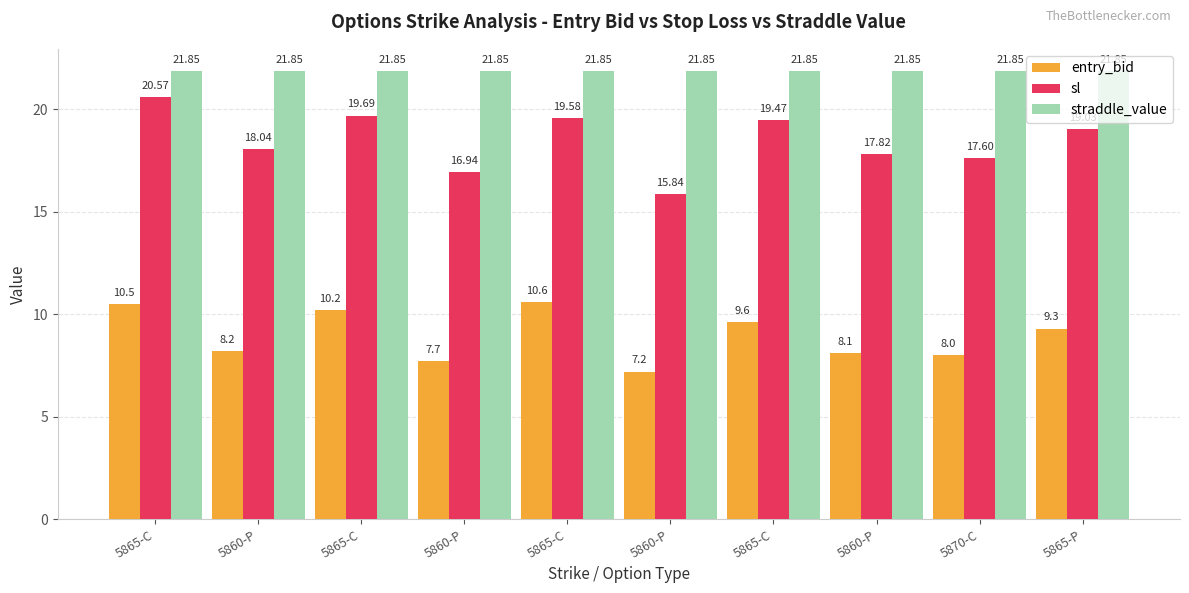

How many groups of bars are there?

10